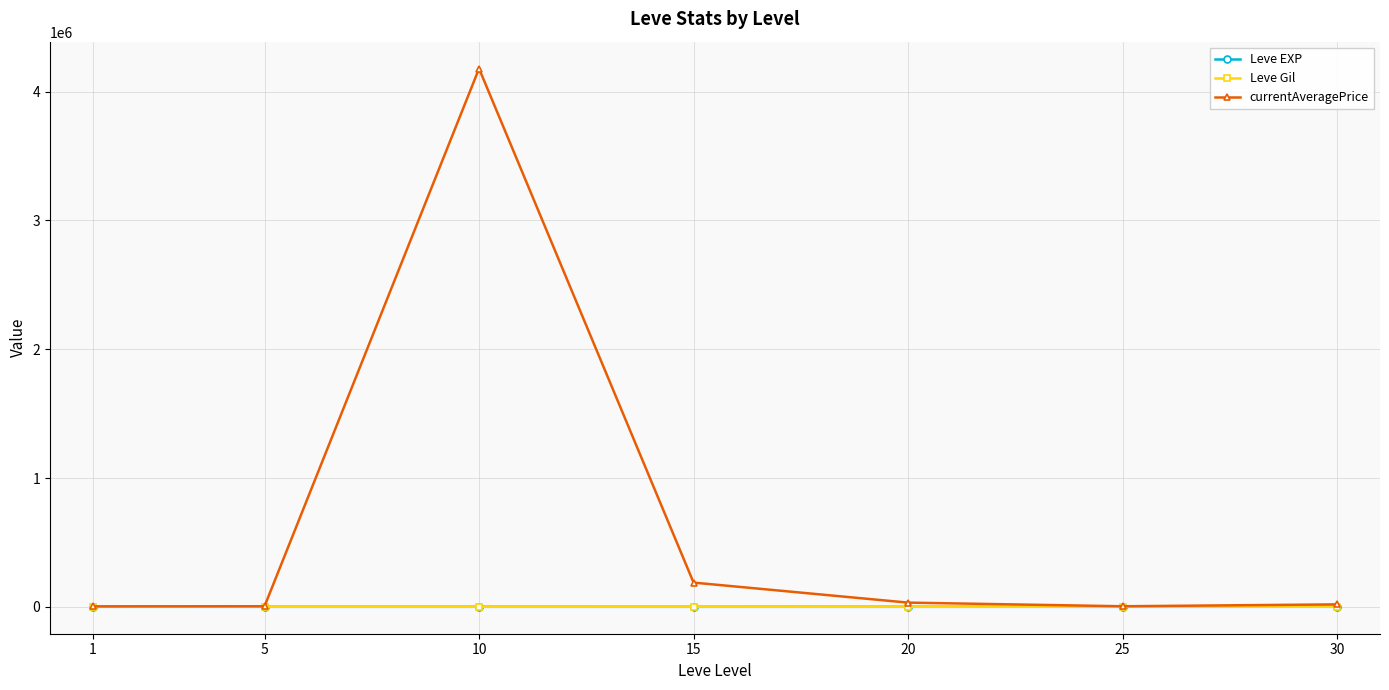

Where is currentAveragePrice nearest to the value 2091456?

15